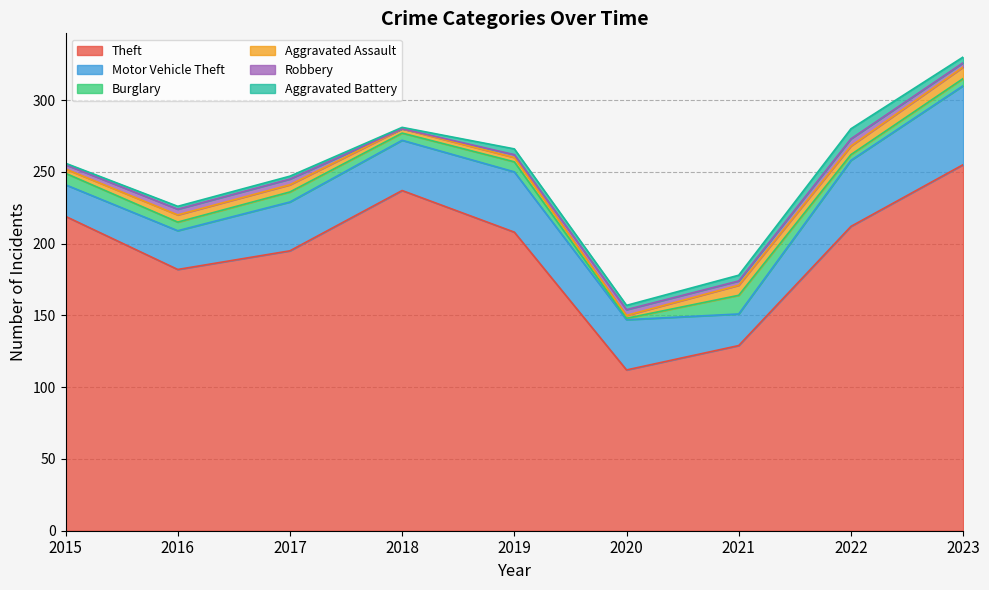

Does the chart have visible grid lines?

Yes